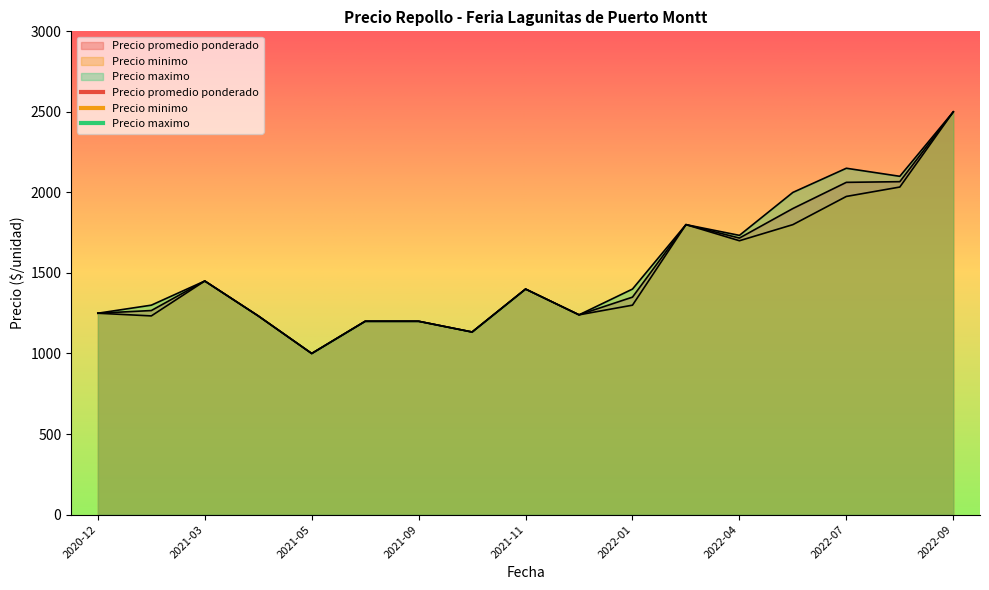

What are all the series names shown in the legend?

Precio promedio ponderado, Precio minimo, Precio maximo